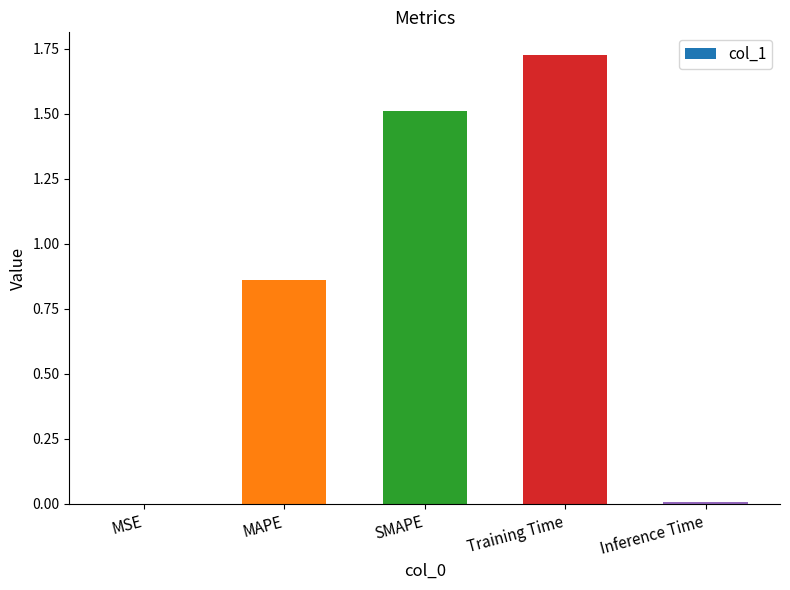

Between MSE and Training Time, which is larger?

Training Time